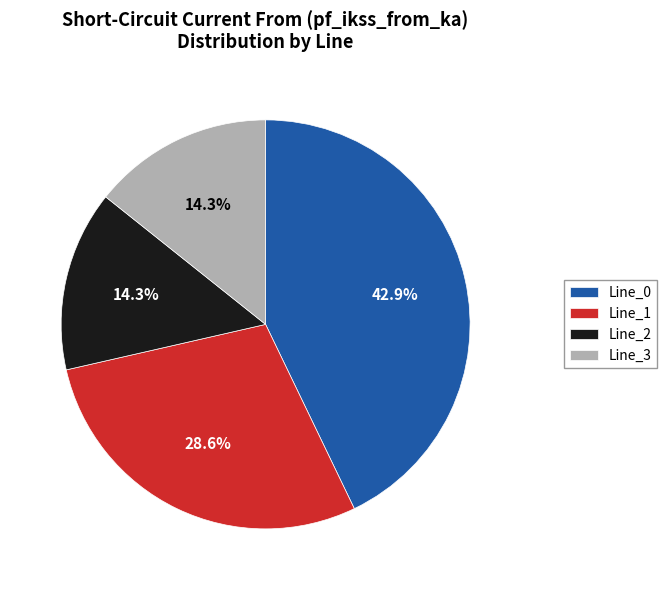

To the nearest percent, what is the average slice percentage?

25%